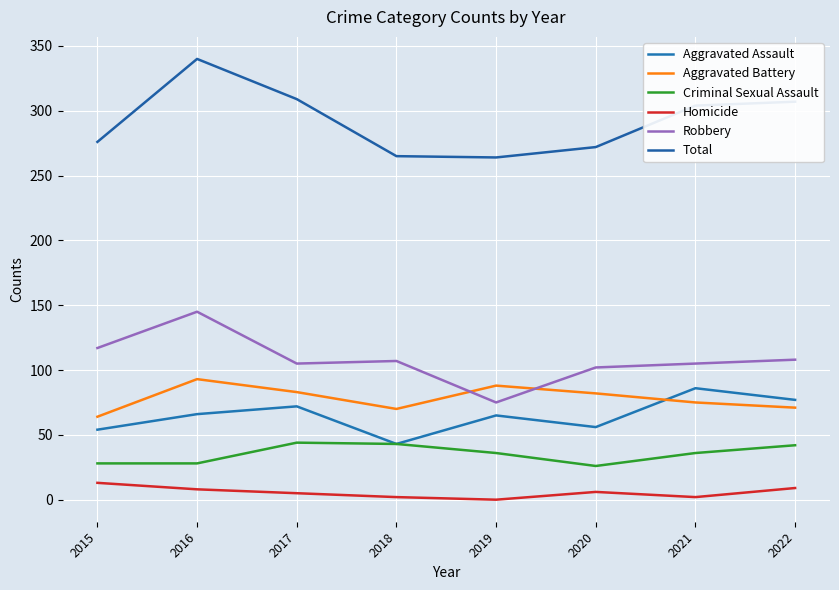

What are all the series names shown in the legend?

Aggravated Assault, Aggravated Battery, Criminal Sexual Assault, Homicide, Robbery, Total